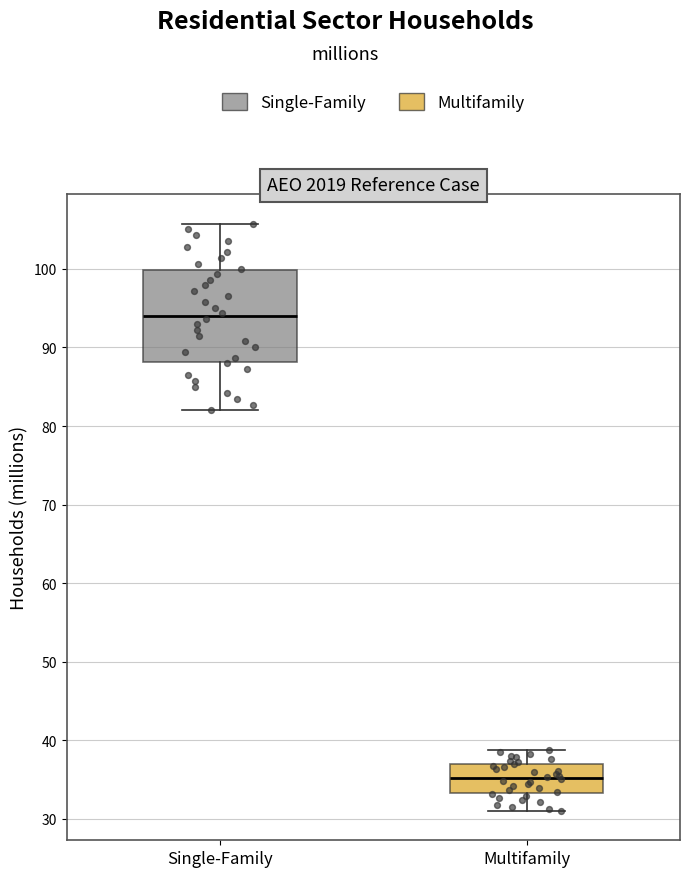

Which box has the lowest median line?

Multifamily